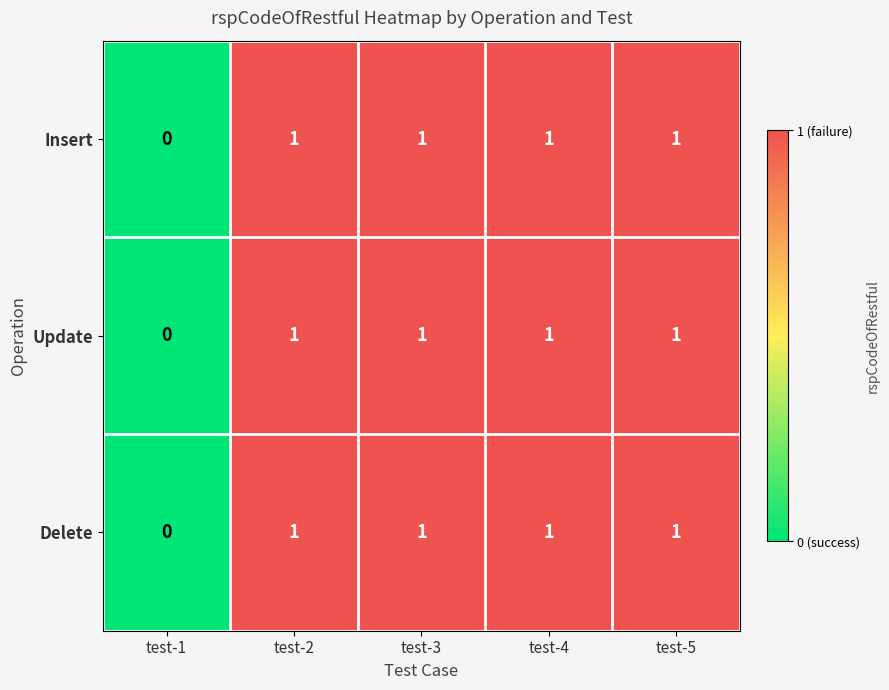

Is it true that Update equals 1 at test-5?

True